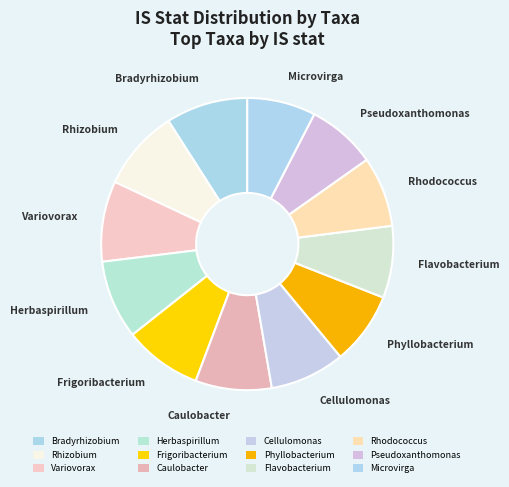

What is the total percentage of Rhodococcus and Herbaspirillum?

16.5%